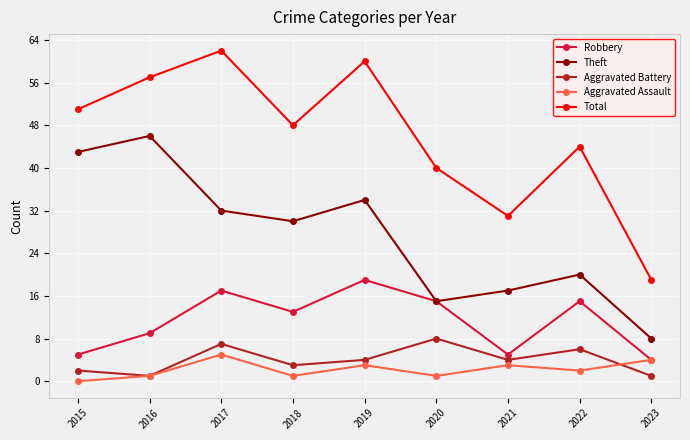

How many series are shown in this chart?

5